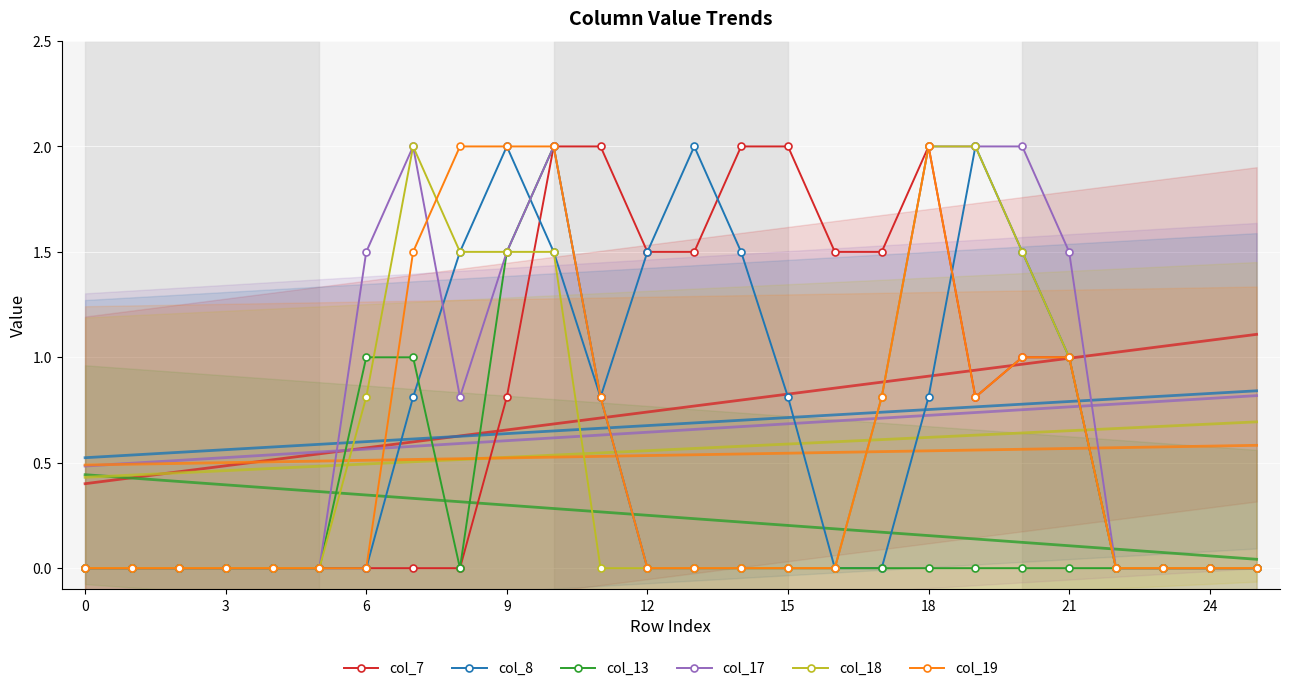

Reading right to left, list all the values displayed in this chart.

col_7: 0.0	0.0	0.0	0.0	1.0	1.0	0.8	2.0	1.5	1.5	2.0	2.0	1.5	1.5	2.0	2.0	0.8	0.0	0.0	0.0	0.0	0.0	0.0	0.0	0.0	0.0
col_8: 0.0	0.0	0.0	0.0	1.0	1.5	2.0	0.8	0.0	0.0	0.8	1.5	2.0	1.5	0.8	1.5	2.0	1.5	0.8	0.0	0.0	0.0	0.0	0.0	0.0	0.0
col_13: 0.0	0.0	0.0	0.0	0.0	0.0	0.0	0.0	0.0	0.0	0.0	0.0	0.0	0.0	0.8	2.0	1.5	0.0	1.0	1.0	0.0	0.0	0.0	0.0	0.0	0.0
col_17: 0.0	0.0	0.0	0.0	1.5	2.0	2.0	2.0	0.8	0.0	0.0	0.0	0.0	0.0	0.8	2.0	1.5	0.8	2.0	1.5	0.0	0.0	0.0	0.0	0.0	0.0
col_18: 0.0	0.0	0.0	0.0	1.0	1.5	2.0	2.0	0.8	0.0	0.0	0.0	0.0	0.0	0.0	1.5	1.5	1.5	2.0	0.8	0.0	0.0	0.0	0.0	0.0	0.0
col_19: 0.0	0.0	0.0	0.0	1.0	1.0	0.8	2.0	0.8	0.0	0.0	0.0	0.0	0.0	0.8	2.0	2.0	2.0	1.5	0.0	0.0	0.0	0.0	0.0	0.0	0.0